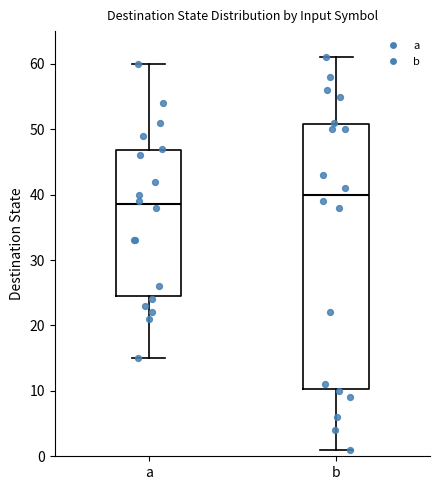

Which box's median line is the lowest?

a